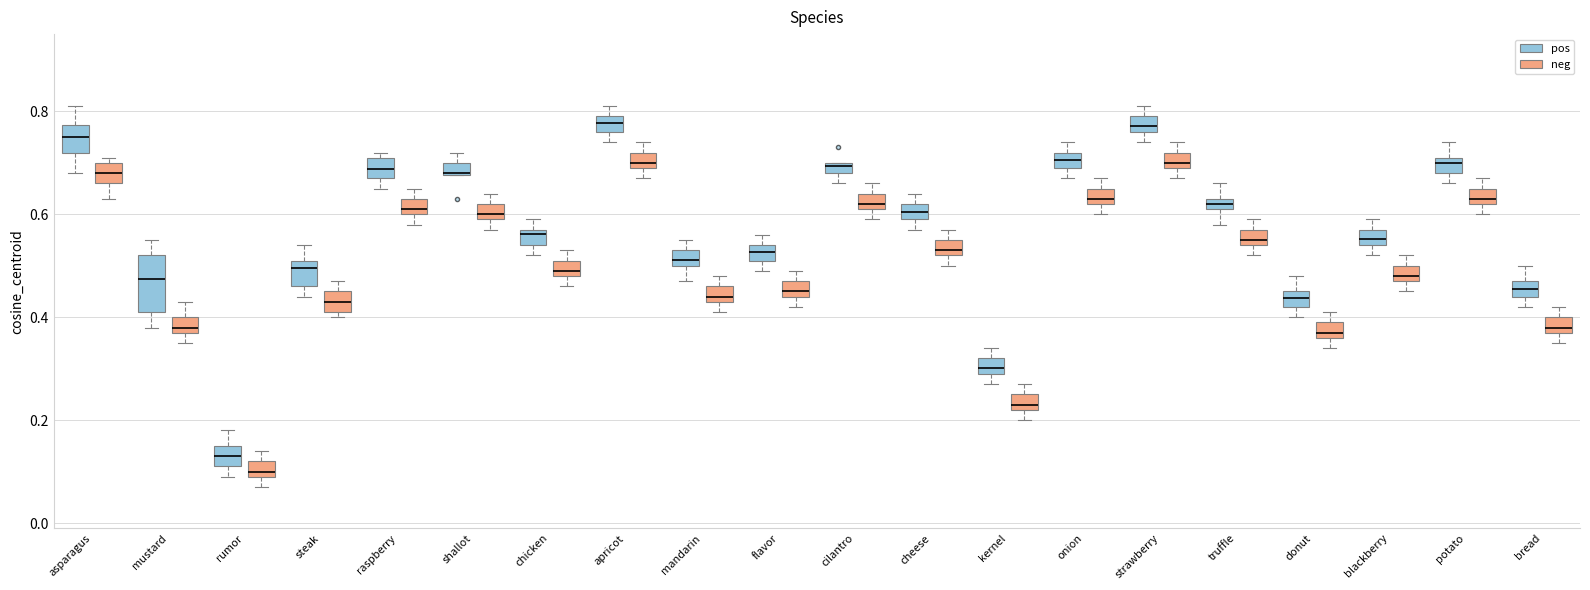

Where does the upper whisker of the box for onion (pos) end on the y-axis? The values are not printed on the chart, so give them approximately, as read against the axis.

0.74